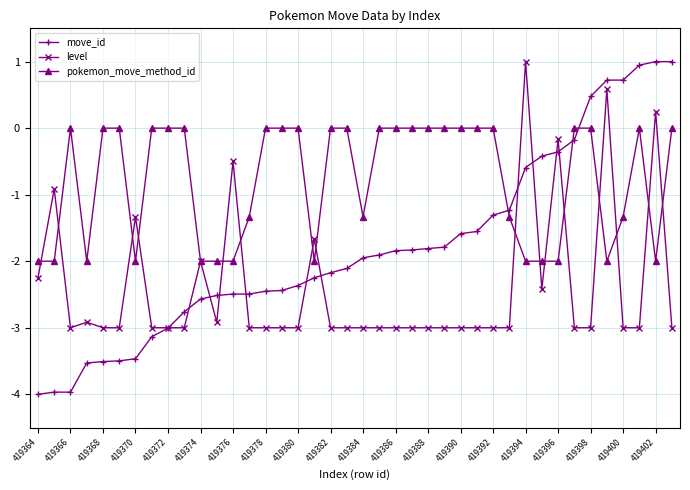

Which series has the widest spread of values?

move_id